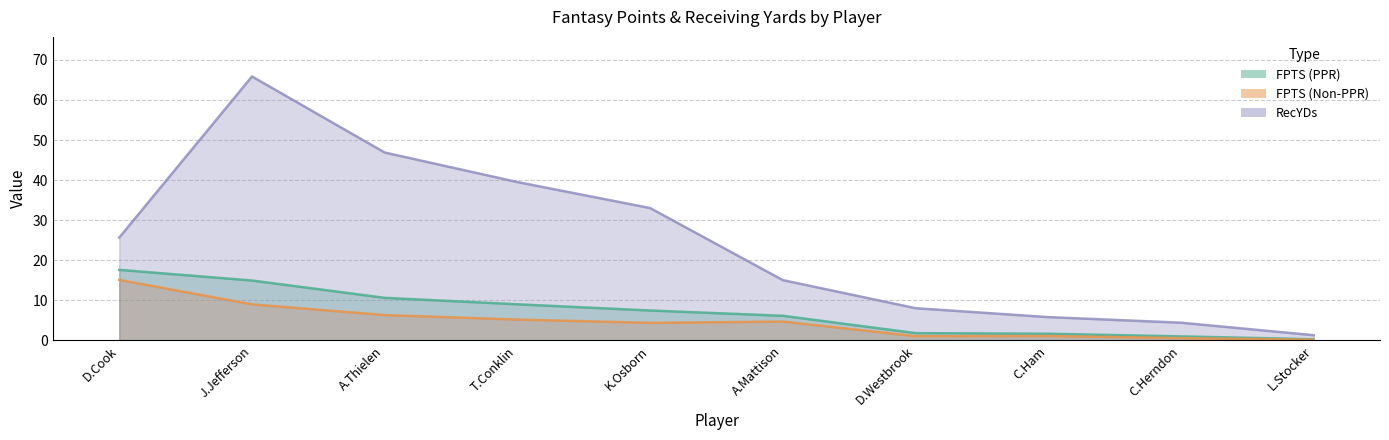

List the labels in order of RecYDs value, largest first.

J.Jefferson, A.Thielen, T.Conklin, K.Osborn, D.Cook, A.Mattison, D.Westbrook, C.Ham, C.Herndon, L.Stocker